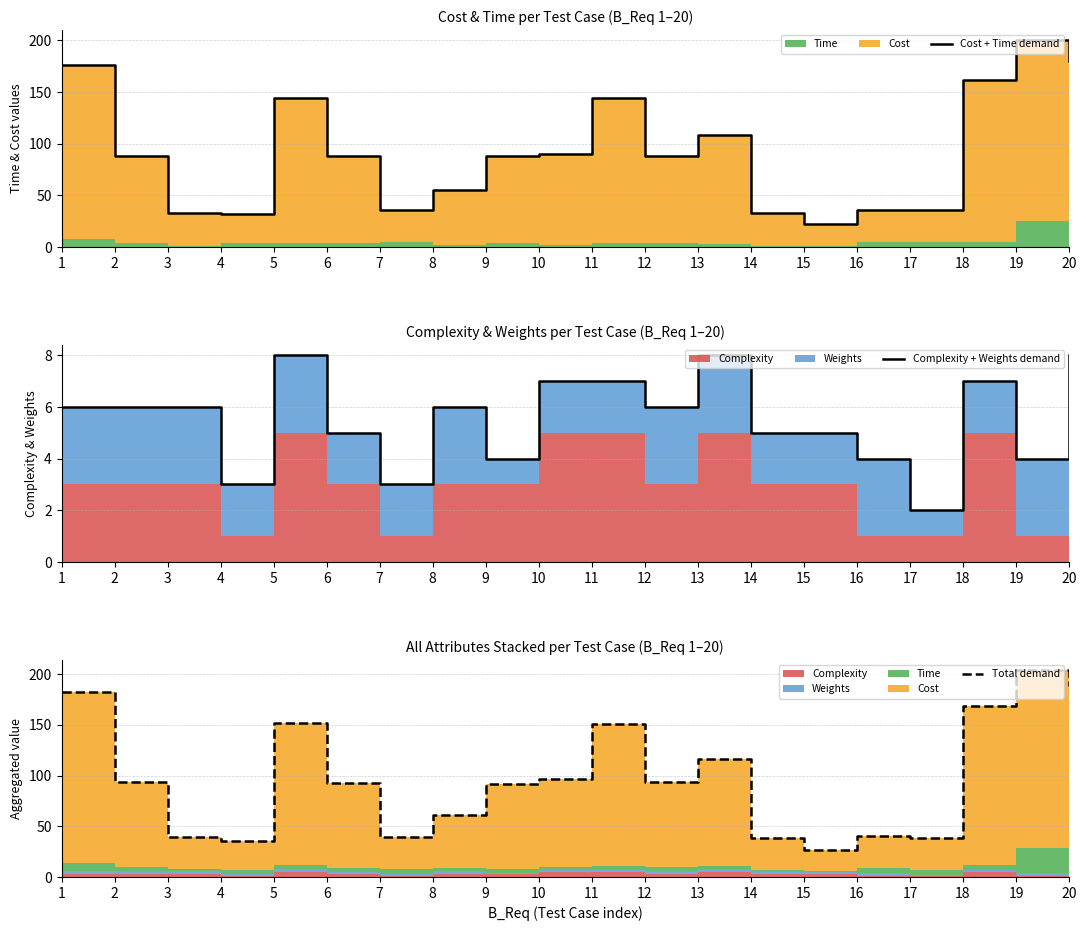

Reading left to right, list all the values displayed in this chart.

Cost + Time demand: 1=176	2=88	3=33	4=32	5=144	6=88	7=36	8=55	9=88	10=90	11=144	12=88	13=108	14=33	15=22	16=36	17=36	18=162	19=200	20=180
Complexity + Weights demand: 1=6	2=6	3=6	4=3	5=8	6=5	7=3	8=6	9=4	10=7	11=7	12=6	13=8	14=5	15=5	16=4	17=2	18=7	19=4	20=8
Total demand: 1=182	2=94	3=39	4=35	5=152	6=93	7=39	8=61	9=92	10=97	11=151	12=94	13=116	14=38	15=27	16=40	17=38	18=169	19=204	20=188